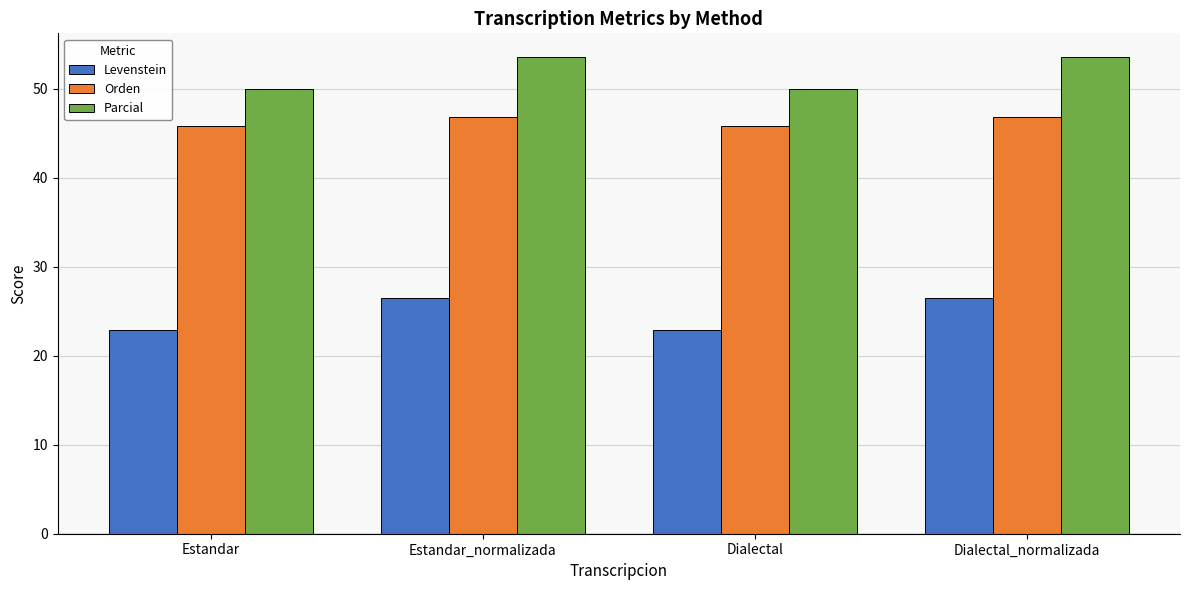

What is the total value across all series at Dialectal?

118.6